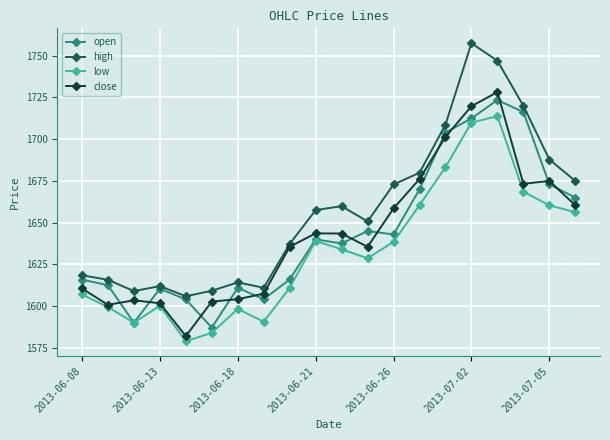

Which series has the largest total across all categories?

high